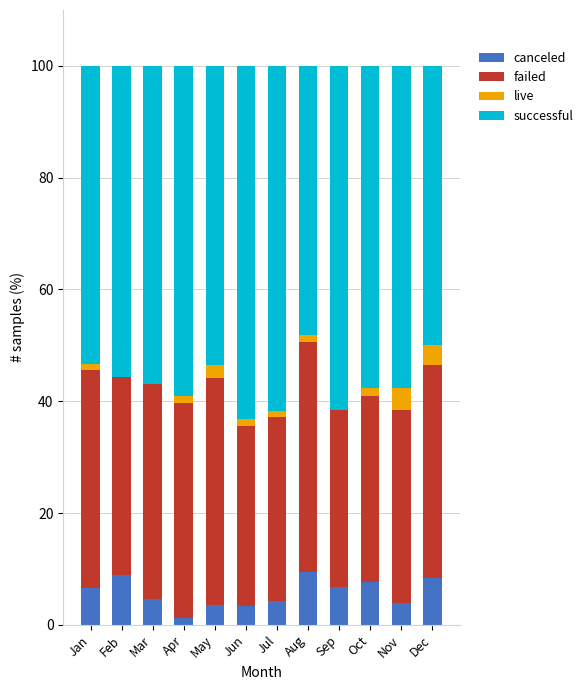

How many data points in canceled are above 6?

6